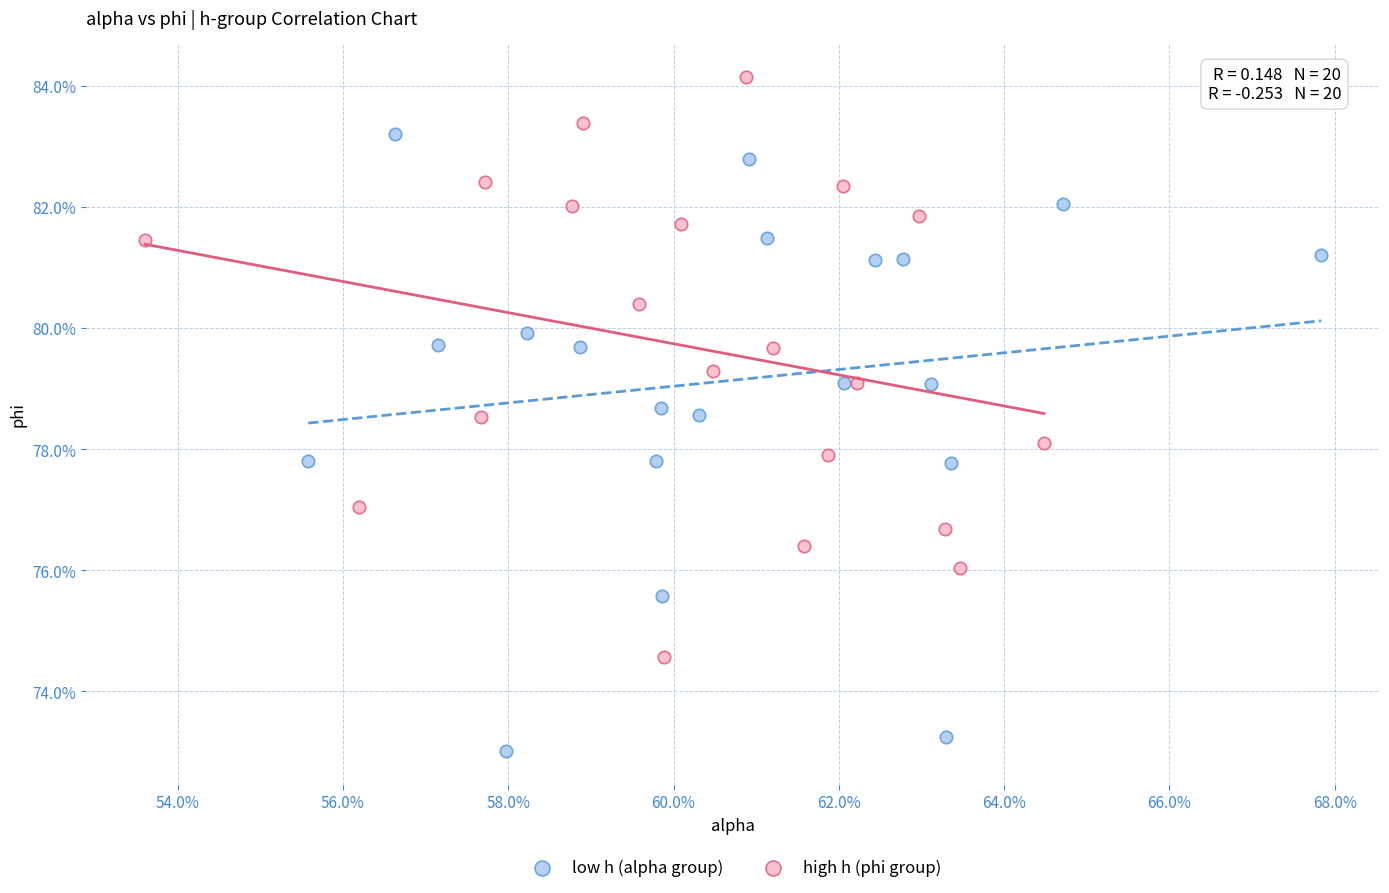

What are all the series names shown in the legend?

low h (alpha group), high h (phi group)